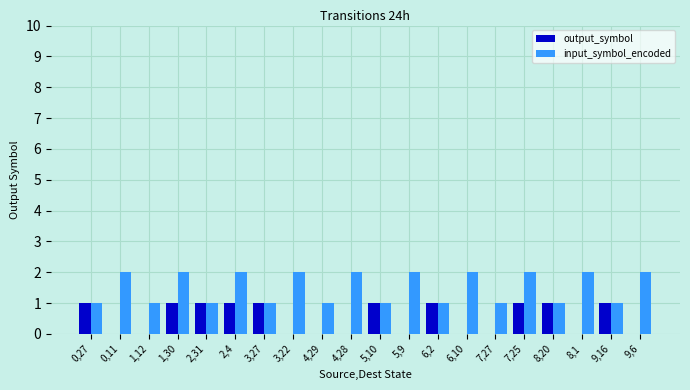

Is the value of output_symbol at 4,29 greater than the value of input_symbol_encoded at 7,27?

No